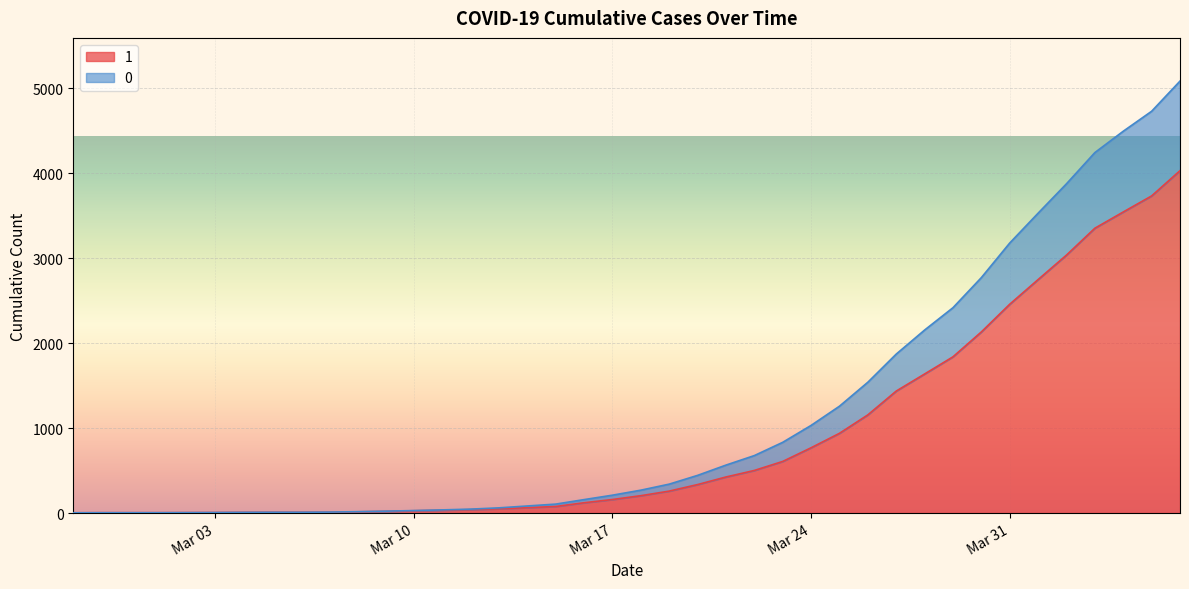

What is the difference between the maximum and minimum values in the 0 series?

5079